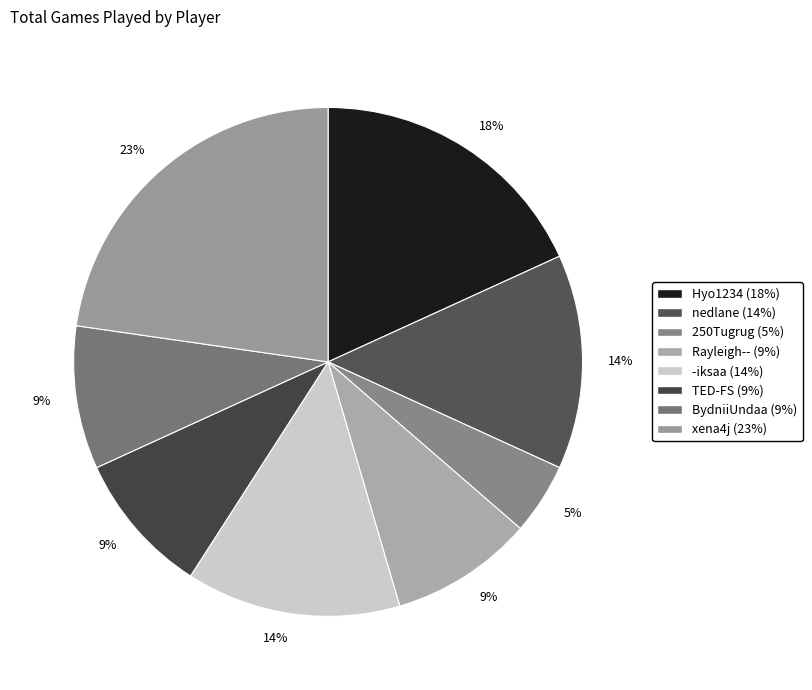

Is it true that Rayleigh-- is 1% of the pie?

False